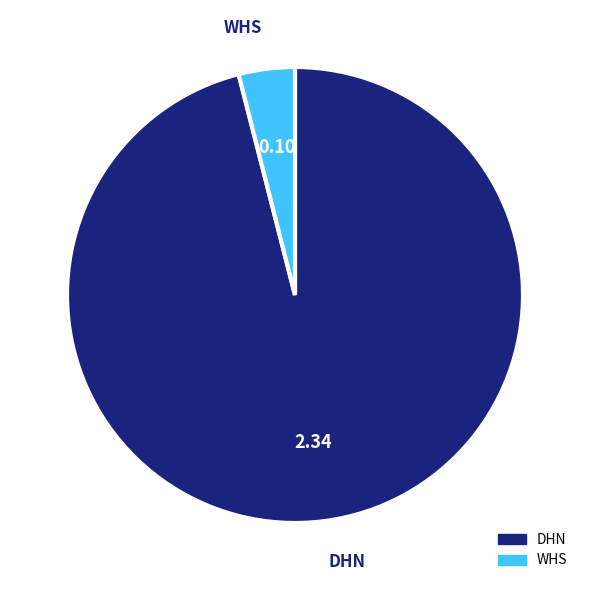

Rank the categories by value from lowest to highest.

WHS, DHN